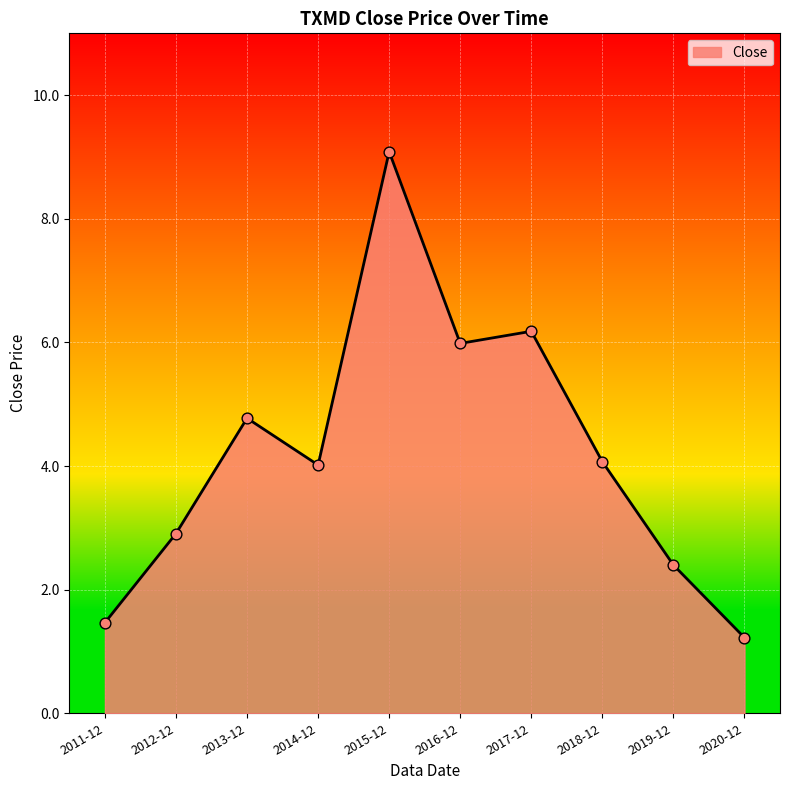

Which has a higher value, 2017-12 or 2019-12?

2017-12